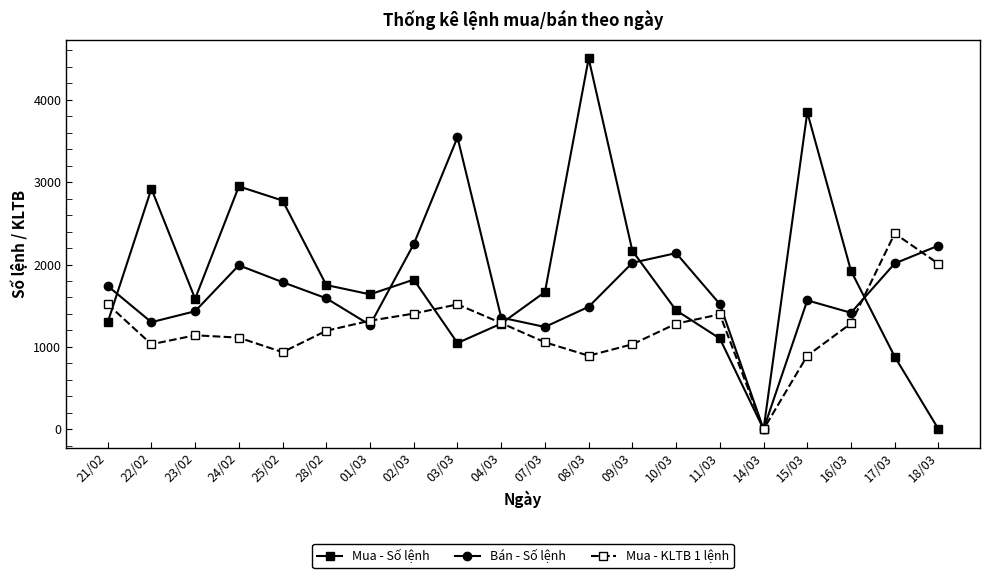

The value of Bán - Số lệnh at 21/02 is 1740.0. True or false?

True